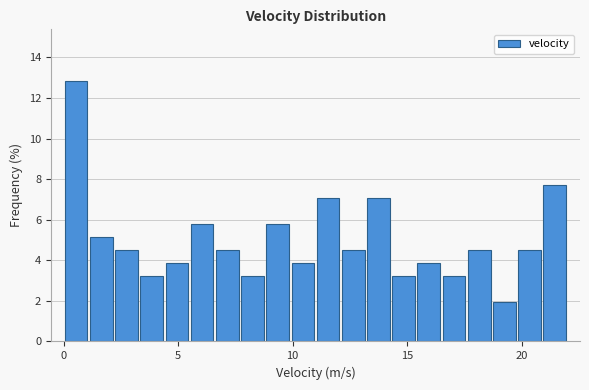

Read against the x-axis, roughly where is the centre of the tallest bar?

0.5